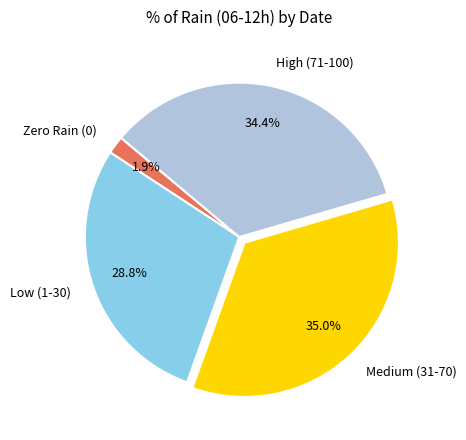

Is High (71-100) the majority of the pie?

No